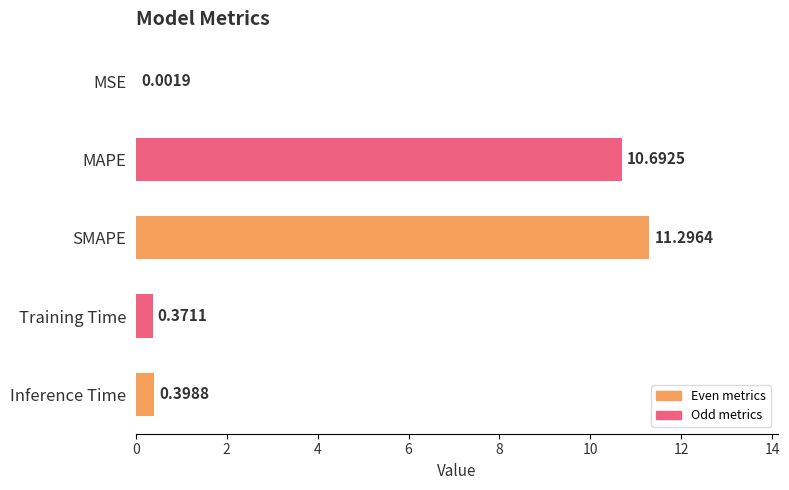

Which category has the highest value across all series?

SMAPE